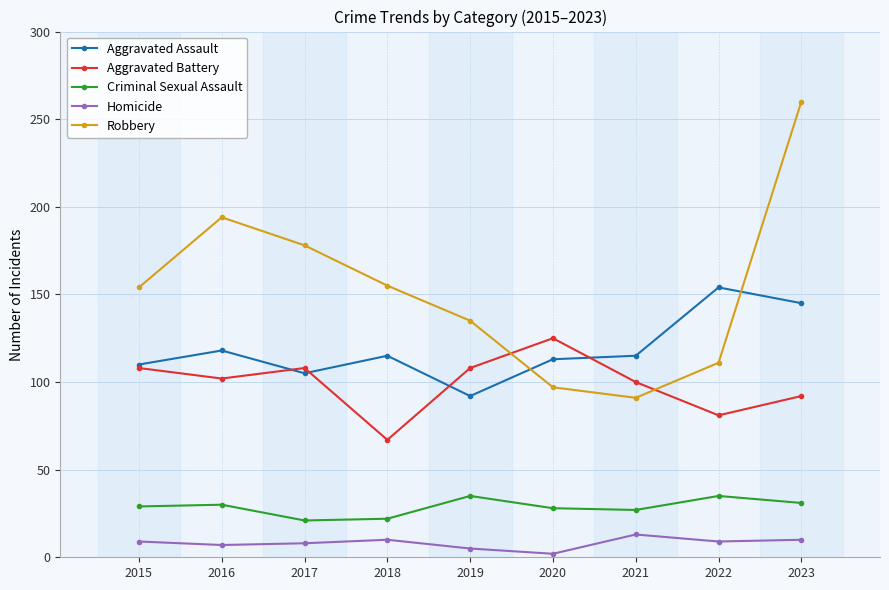

Between 2016 and 2019, which series saw the biggest shift?

Robbery